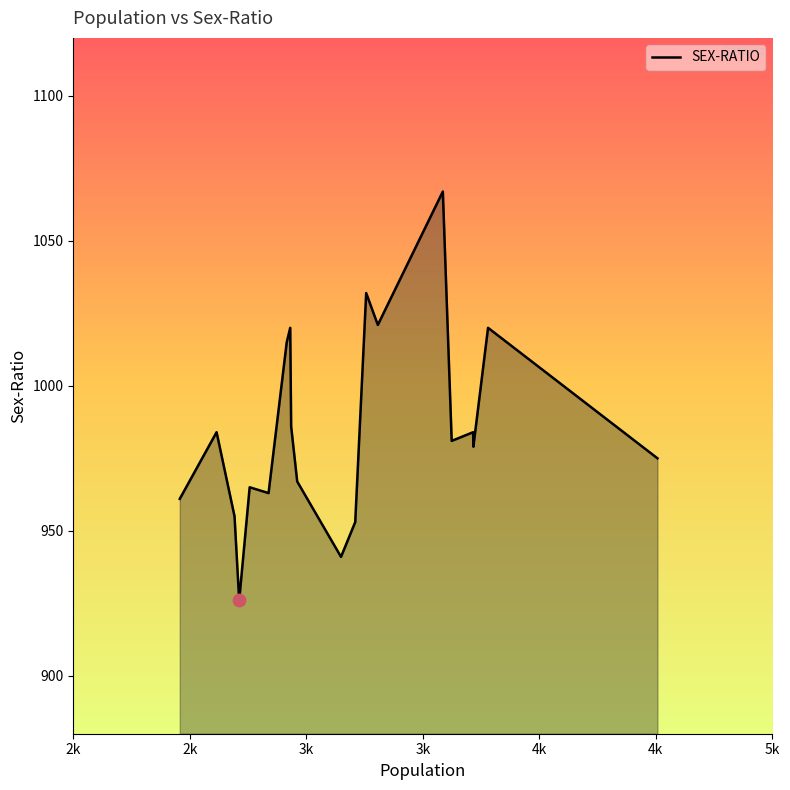

What is the minimum value shown in the chart?

926